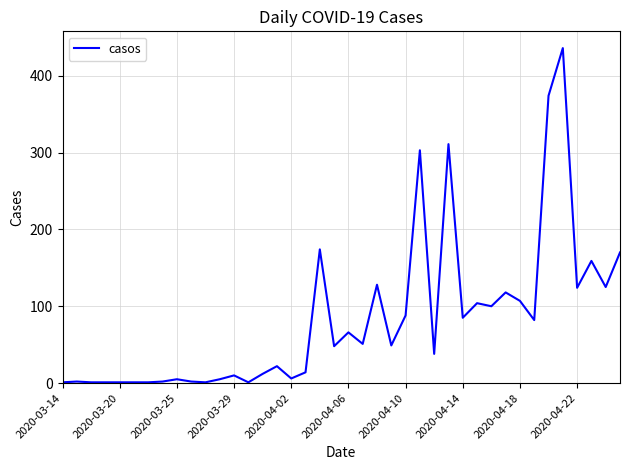

Does the chart display data point markers on the line(s)?

No